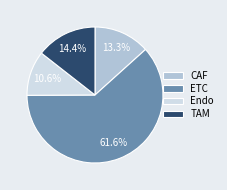

What portion of the pie excludes CAF?

86.7%